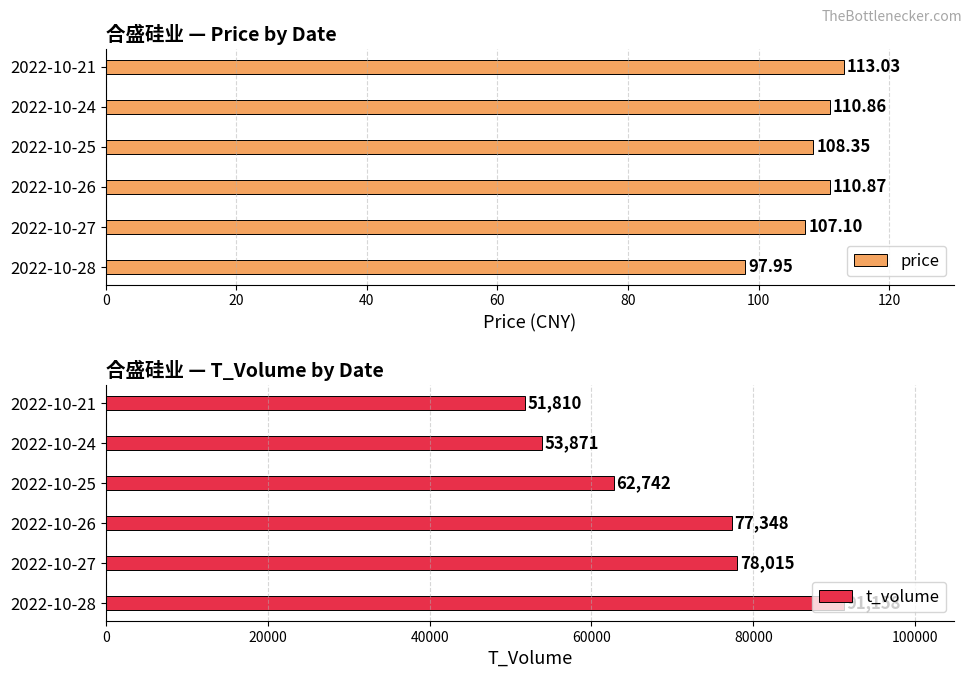

What is the difference between the price values at 2022-10-27 and 2022-10-21?

5.9